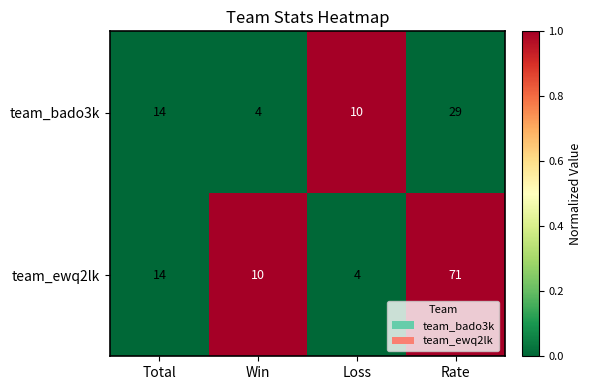

What is the smallest value displayed?

4